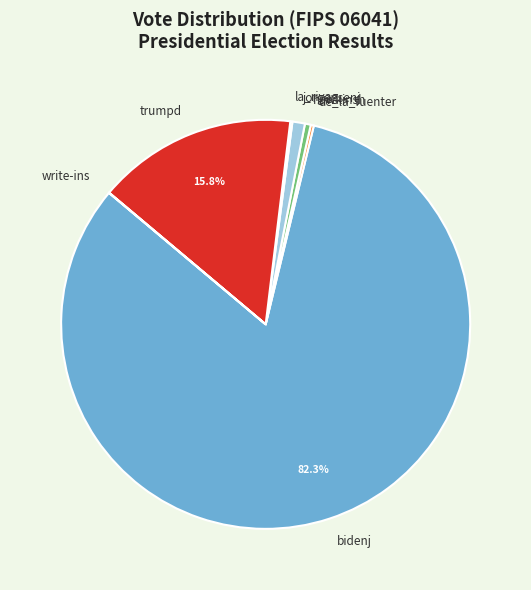

Does any single category account for the majority?

Yes